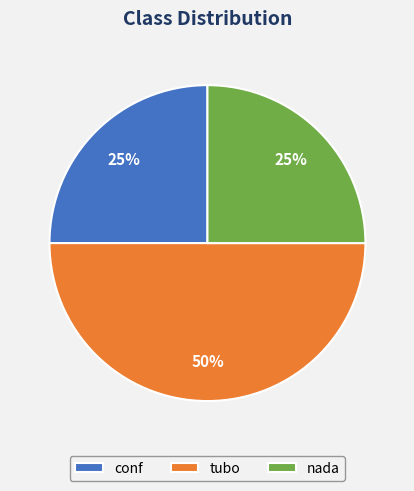

To the nearest percent, what is the average slice percentage?

33%